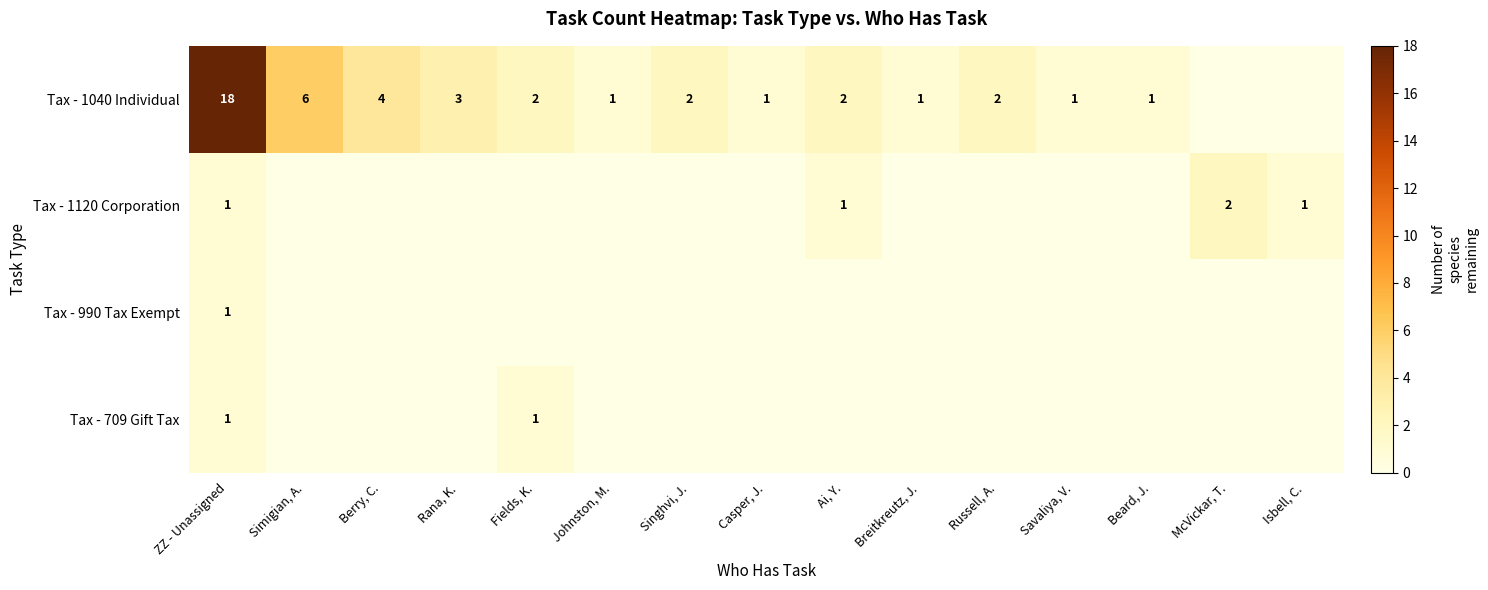

The value of Tax - 1120 Corporation at ZZ - Unassigned is 1. True or false?

True